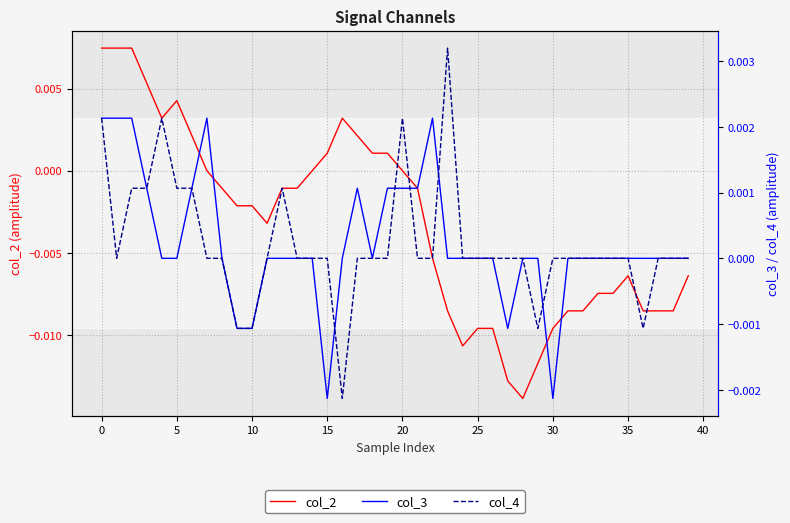

How many data points in col_3 are less than 0?

5